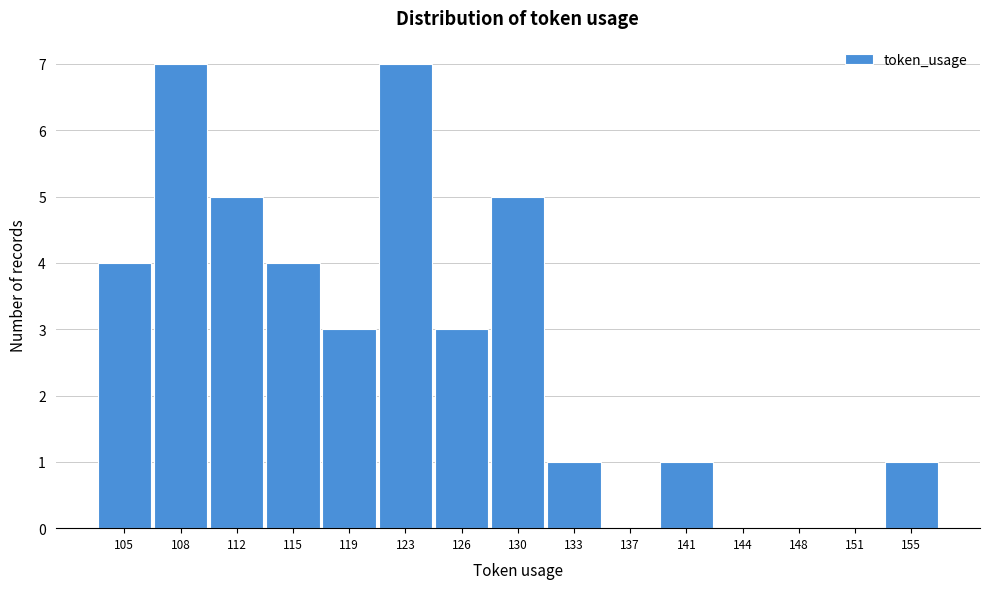

Reading left to right, what are all the values shown in this chart?

105=4	108=7	112=5	115=4	119=3	123=7	126=3	130=5	133=1	137=0	141=1	144=0	148=0	151=0	155=1